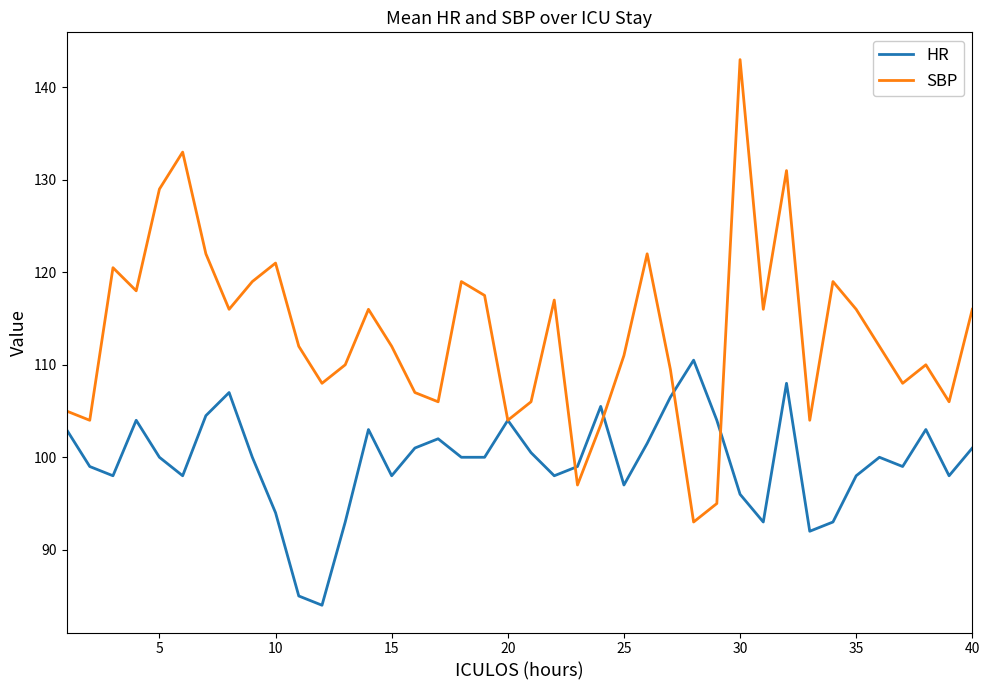

What is the highest value of the SBP series?

143.0